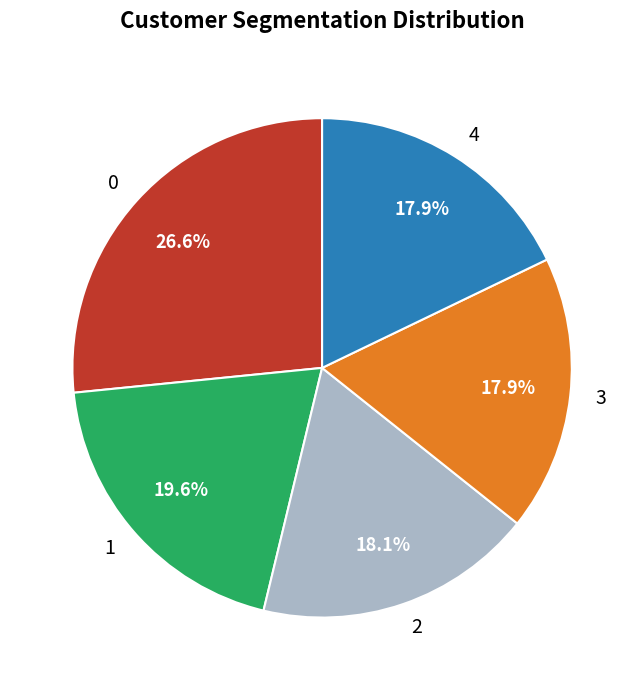

Does any single category account for the majority?

No